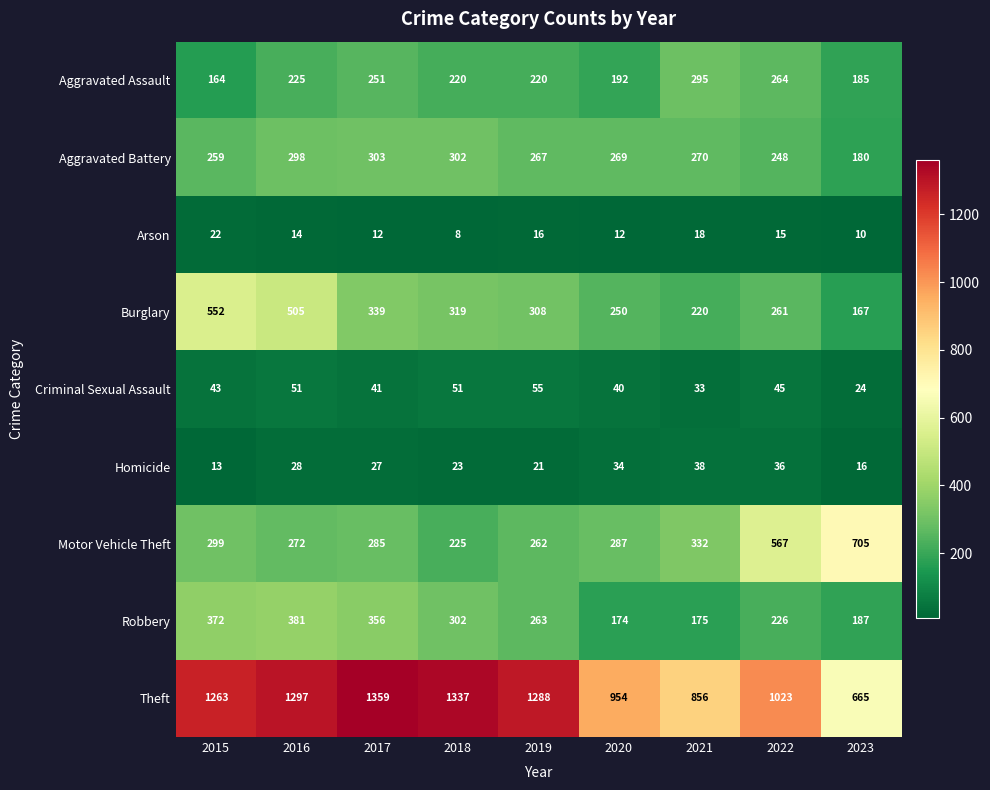

What is the difference between the highest and lowest values at 2019?

1272